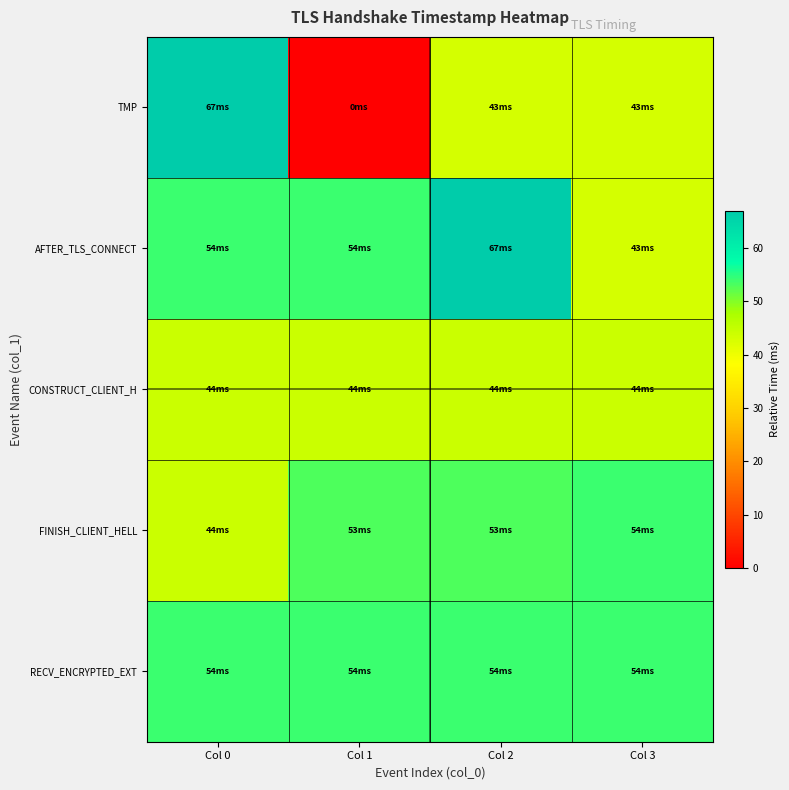

List the series in order of their peak value, lowest first.

CONSTRUCT_CLIENT_H, FINISH_CLIENT_HELL, RECV_ENCRYPTED_EXT, TMP, AFTER_TLS_CONNECT